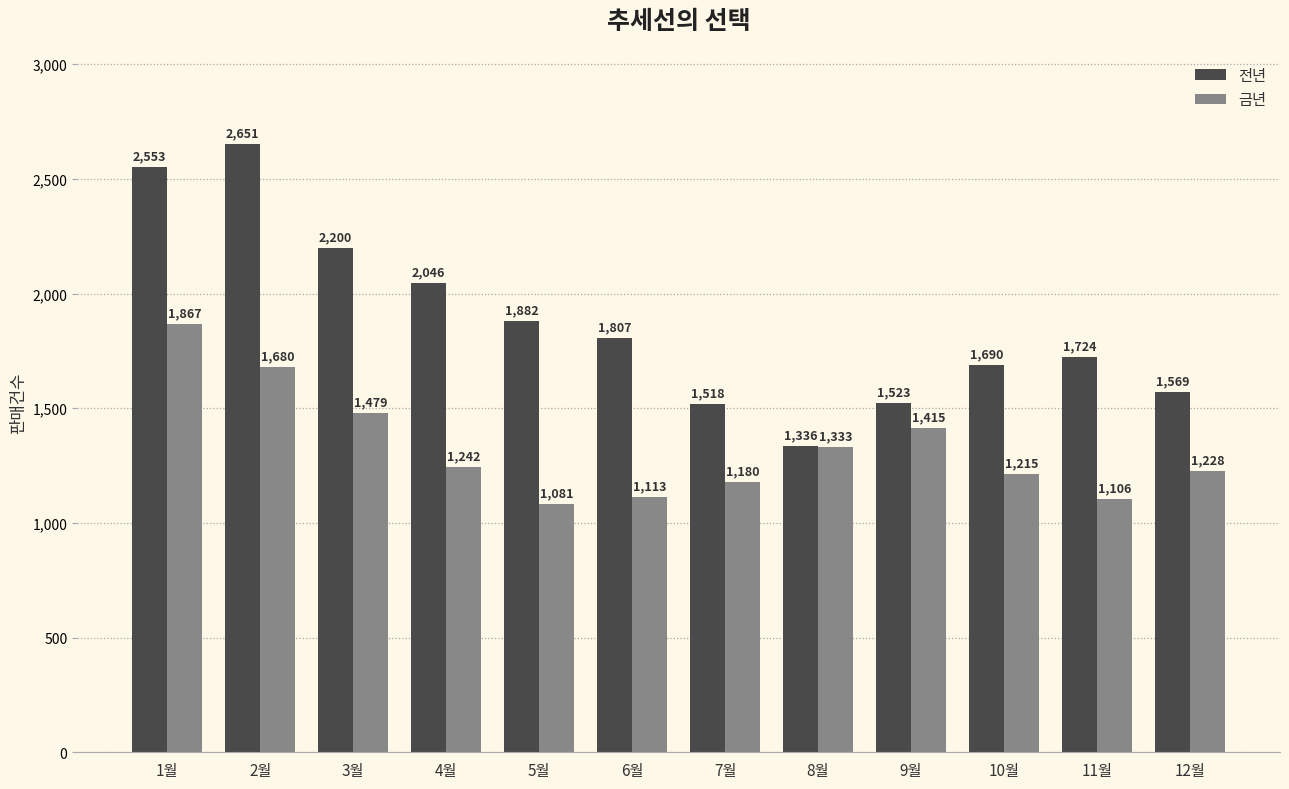

List the series in order of their peak value, lowest first.

금년, 전년